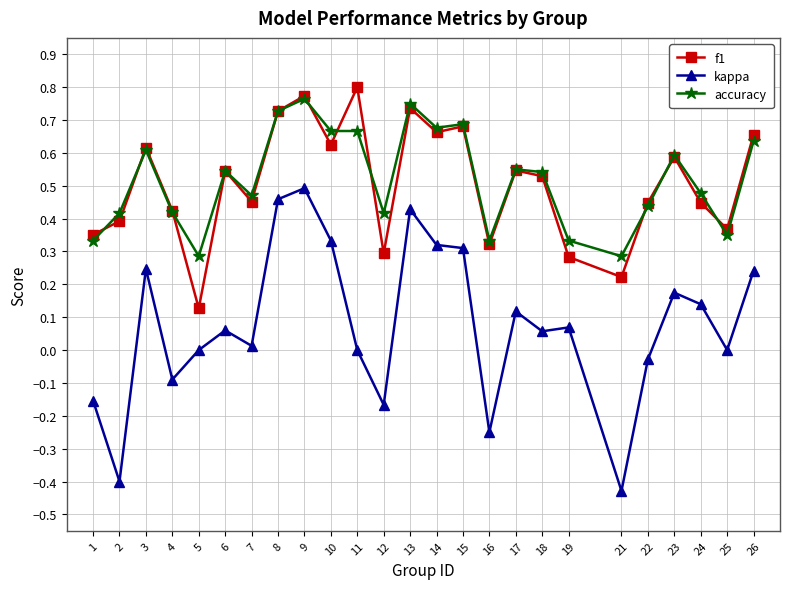

Where is the first local maximum for f1?

3